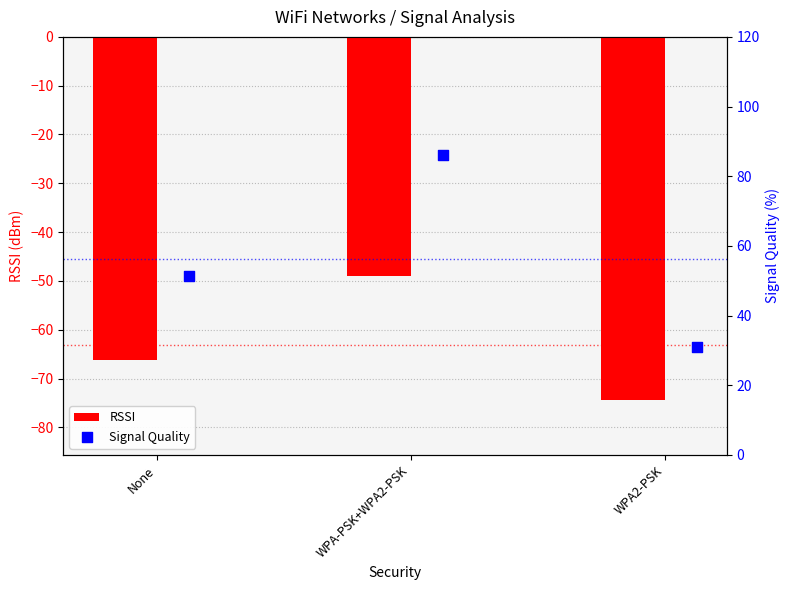

What is the maximum value for RSSI?

-49.0